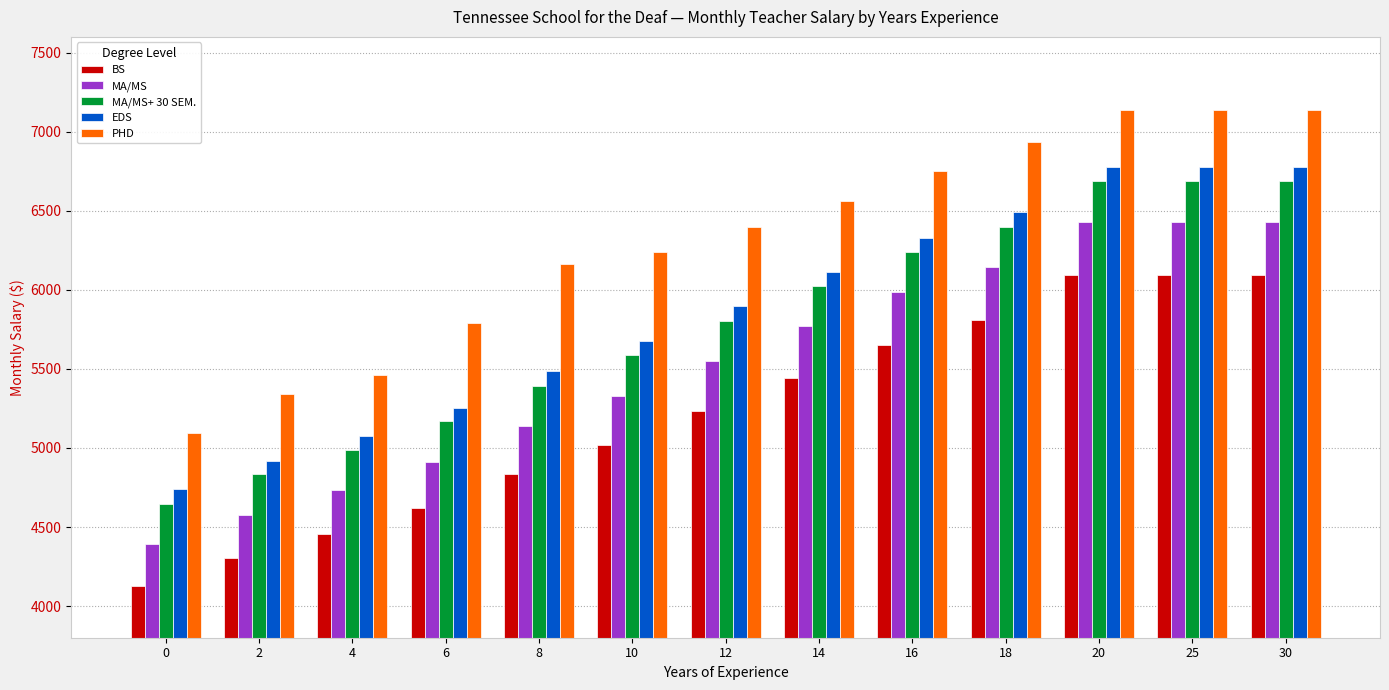

The PHD series shows 6238 at 10. True or false?

True